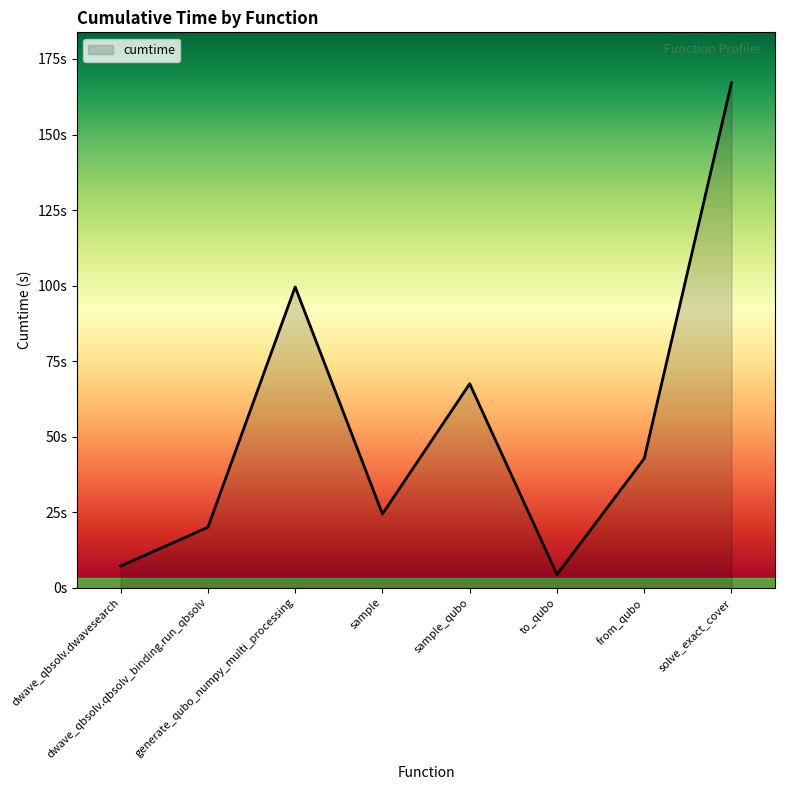

Between generate_qubo_numpy_multi_processing and solve_exact_cover, which is larger?

solve_exact_cover